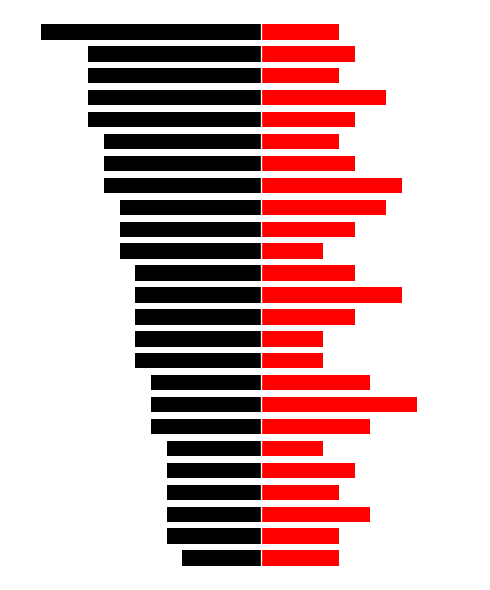

What is the average value of the First Name Length series?

6